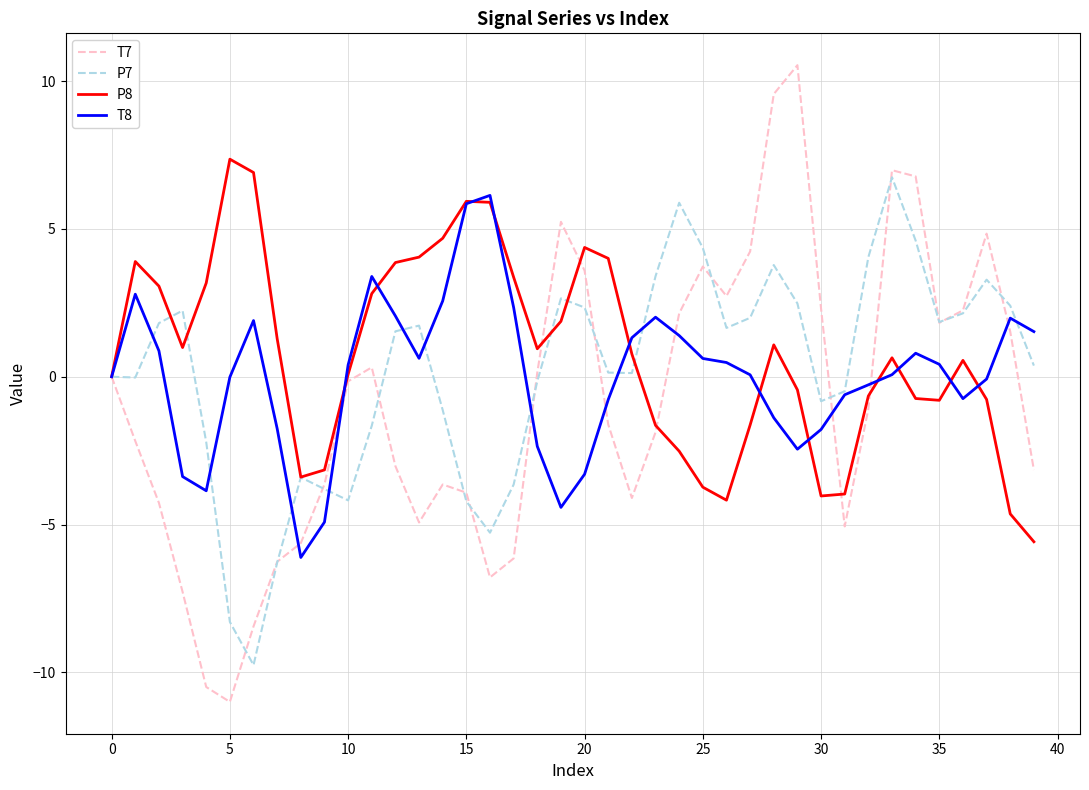

True or false: P7 has more than 2 points higher than both neighbors.

True